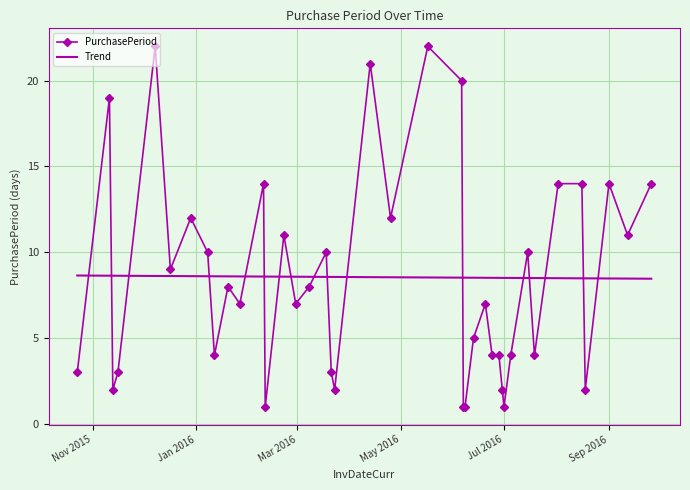

Which series has the widest spread of values?

PurchasePeriod